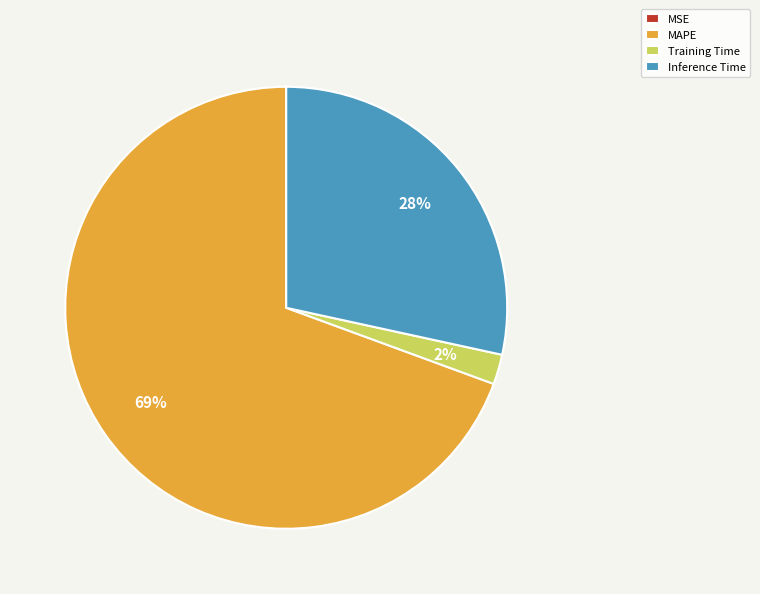

Is there a majority slice in this chart?

Yes